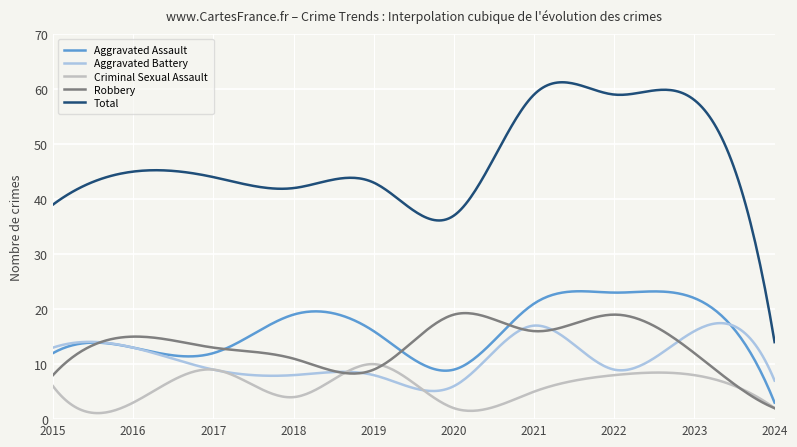

True or false: Total and Criminal Sexual Assault intersect in this chart.

False